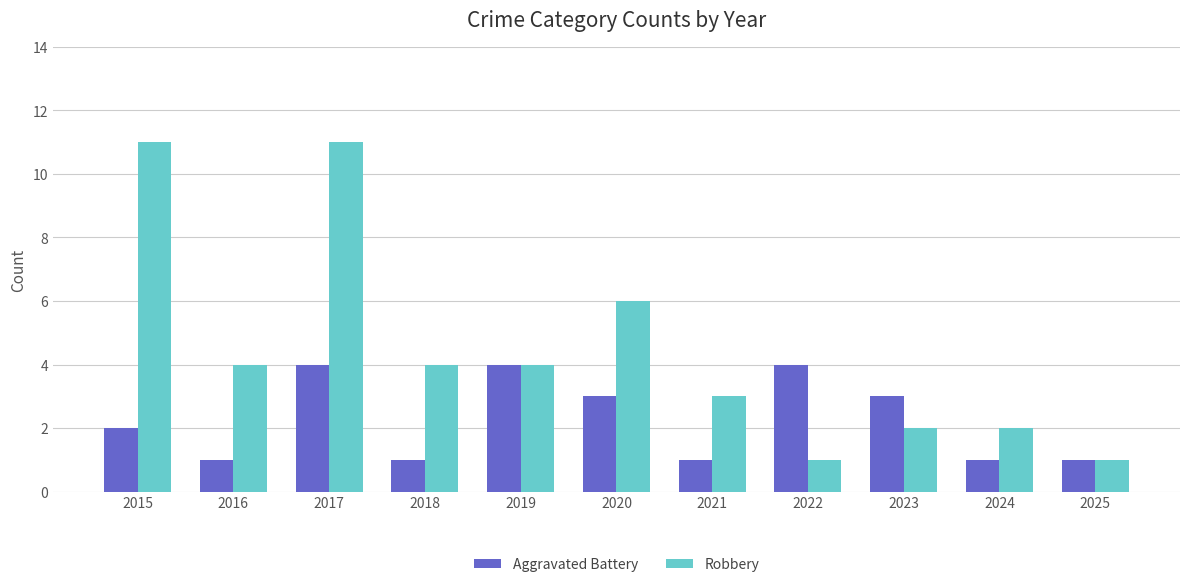

Reading right to left, list all the values displayed in this chart.

Aggravated Battery: 1	1	3	4	1	3	4	1	4	1	2
Robbery: 1	2	2	1	3	6	4	4	11	4	11